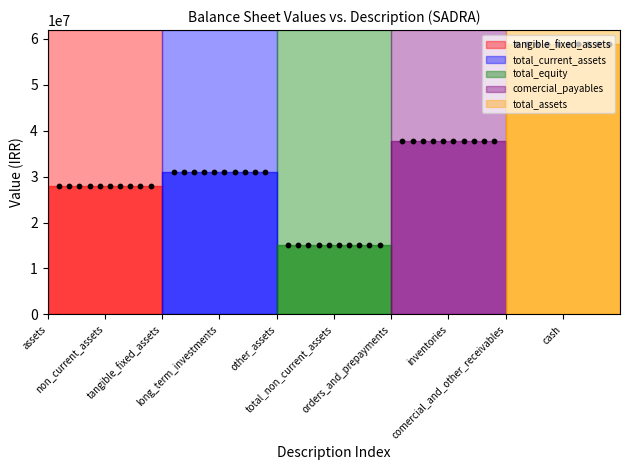

What are all the series names shown in the legend?

tangible_fixed_assets, total_current_assets, total_equity, comercial_payables, total_assets